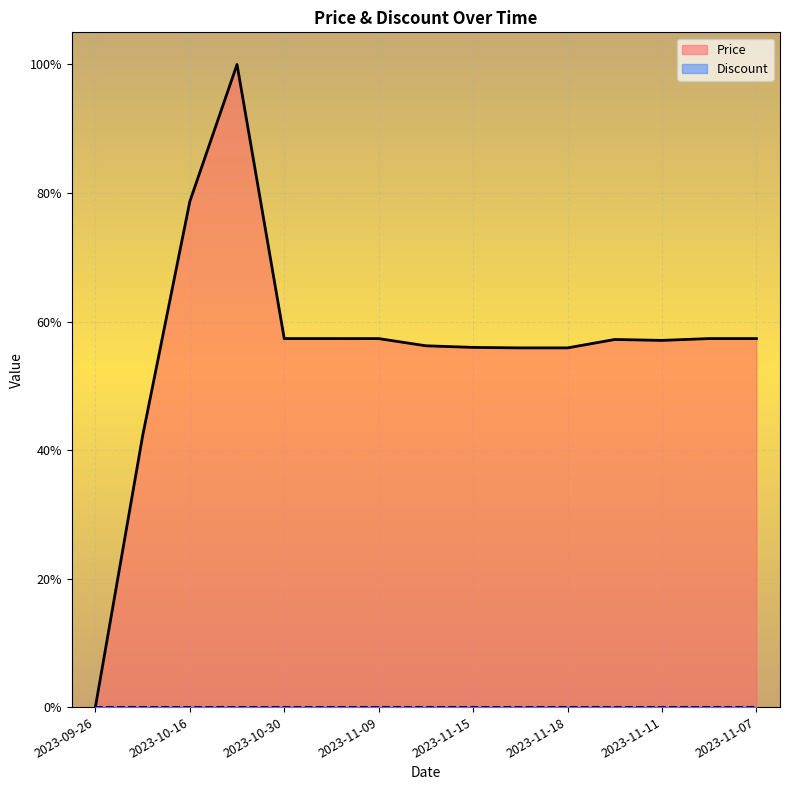

Does the chart display data point markers on the line(s)?

No